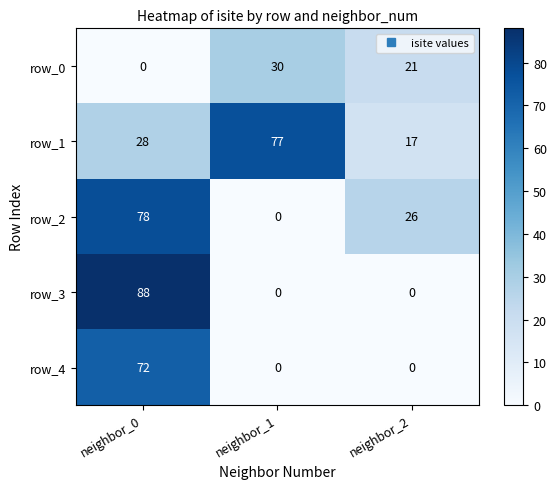

Which series has the widest spread of values?

row_3